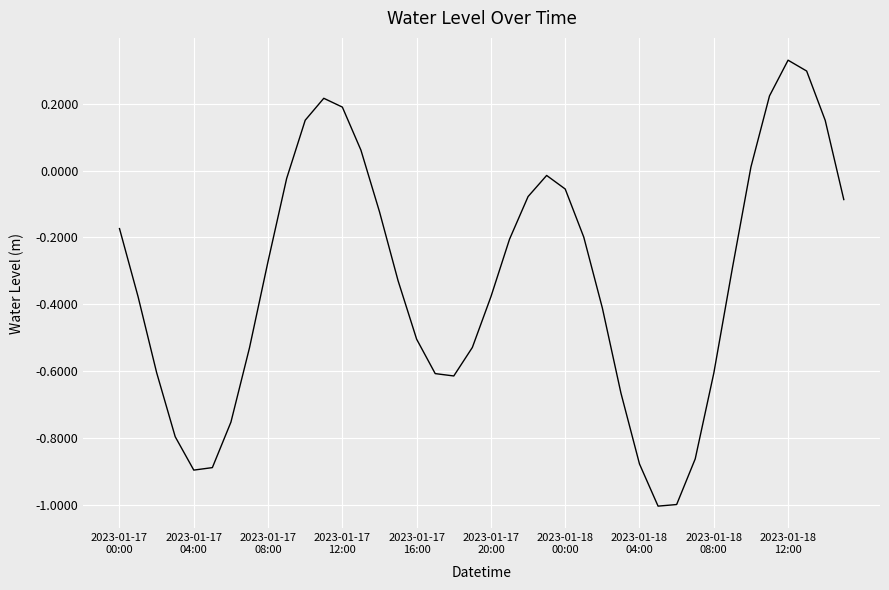

What is the minimum value shown in the chart?

-1.0